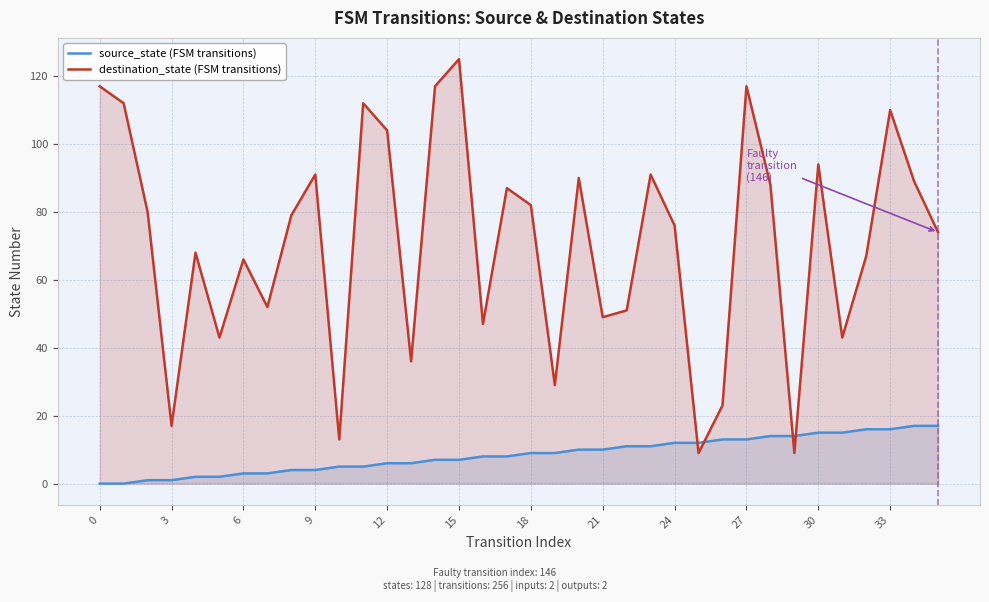

What is the spread (max minus min) of values at 29?

5